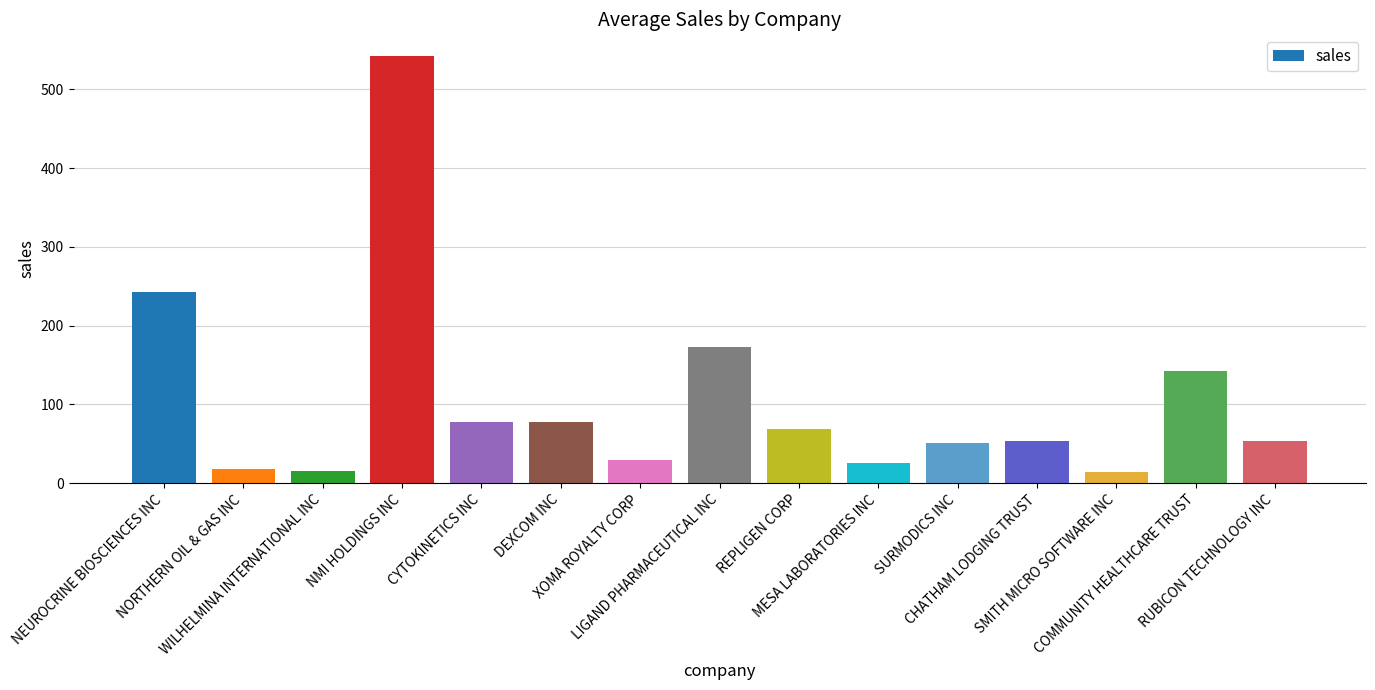

The value at COMMUNITY HEALTHCARE TRUST is 142.8. True or false?

True